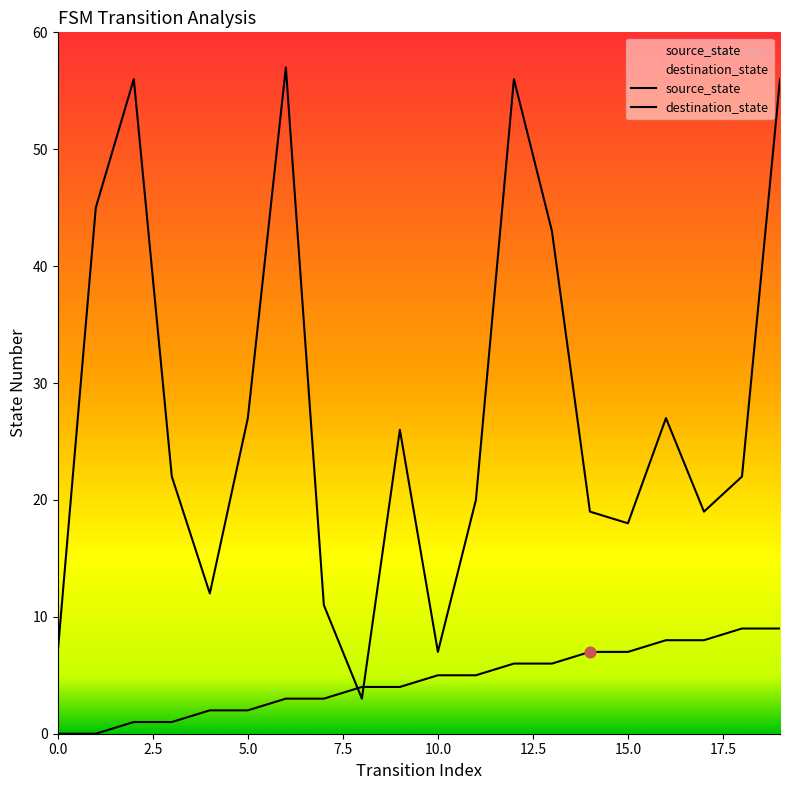

Which series contains the highest Y value?

destination_state